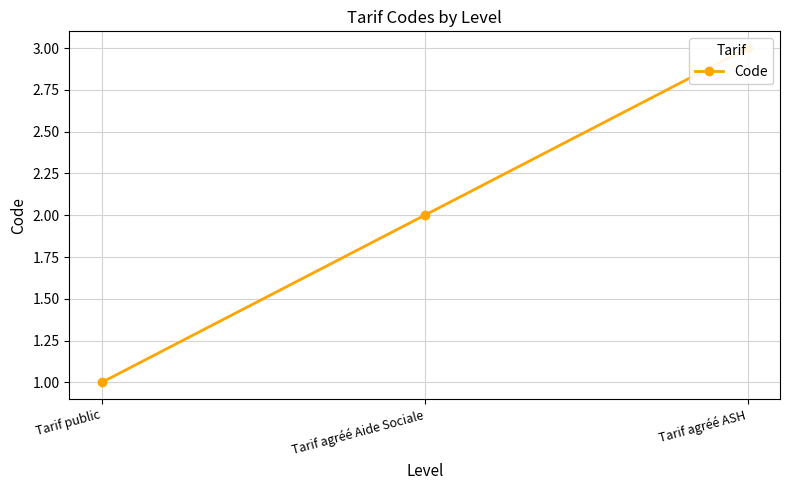

How many data points are less than 2?

1